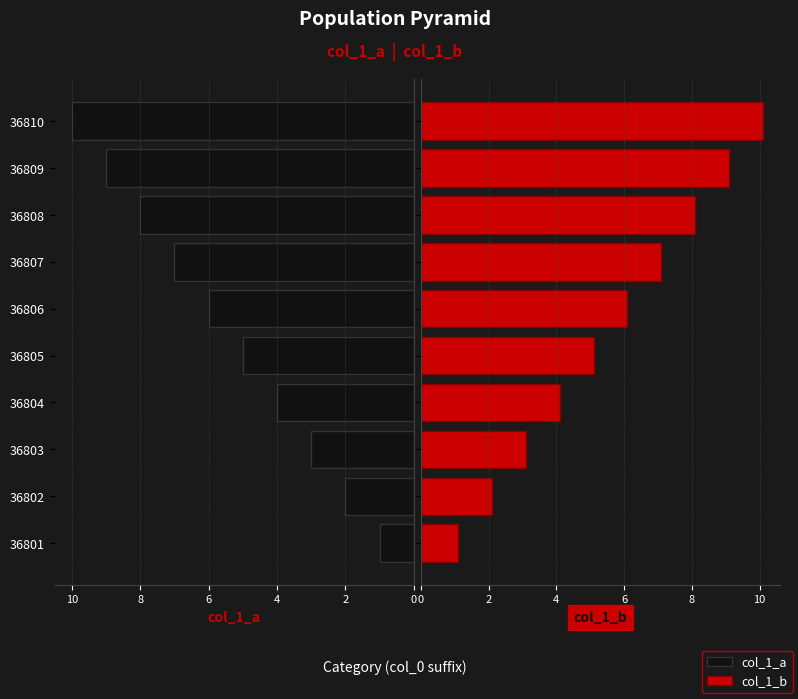

Reading left to right, list all the values displayed in this chart.

col_1_a: 1.0	2.0	3.0	4.0	5.0	6.0	7.0	8.0	9.0	10.0
col_1_b: 1.1	2.1	3.1	4.1	5.1	6.1	7.1	8.1	9.1	10.1